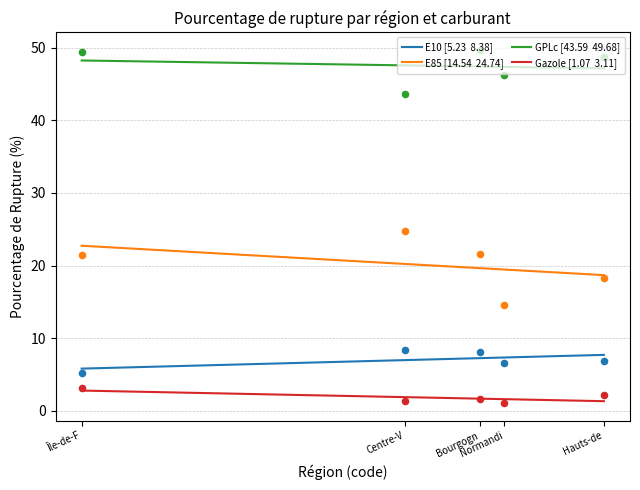

Is the value of GPLc at Centre-V greater than the value of Gazole at Île-de-F?

Yes